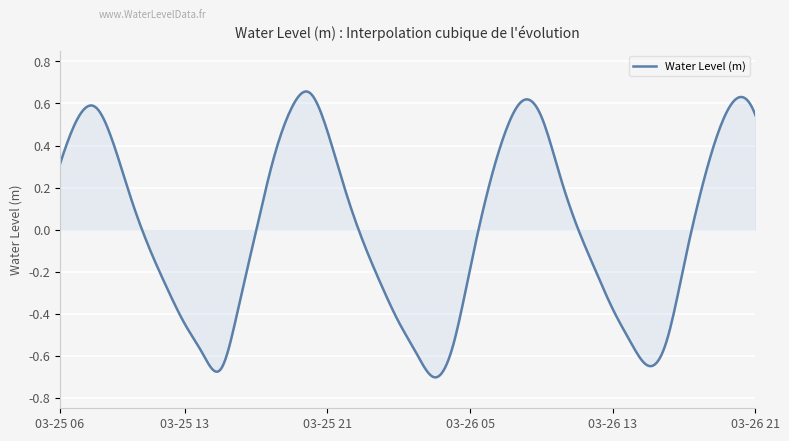

What is the difference between the maximum and minimum values?

1.4